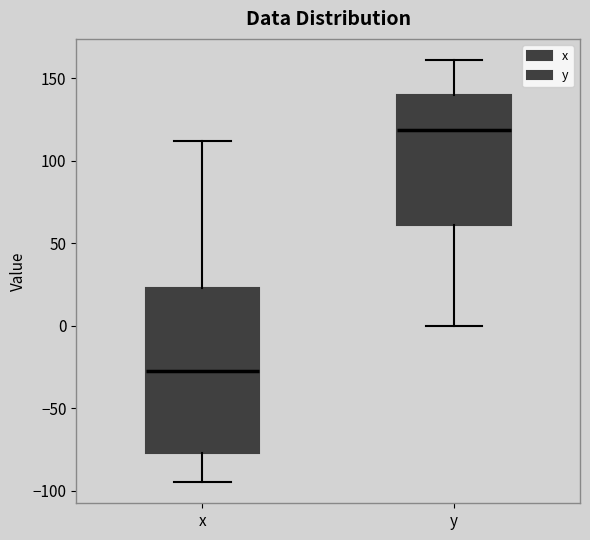

Which box's median line is the highest?

y